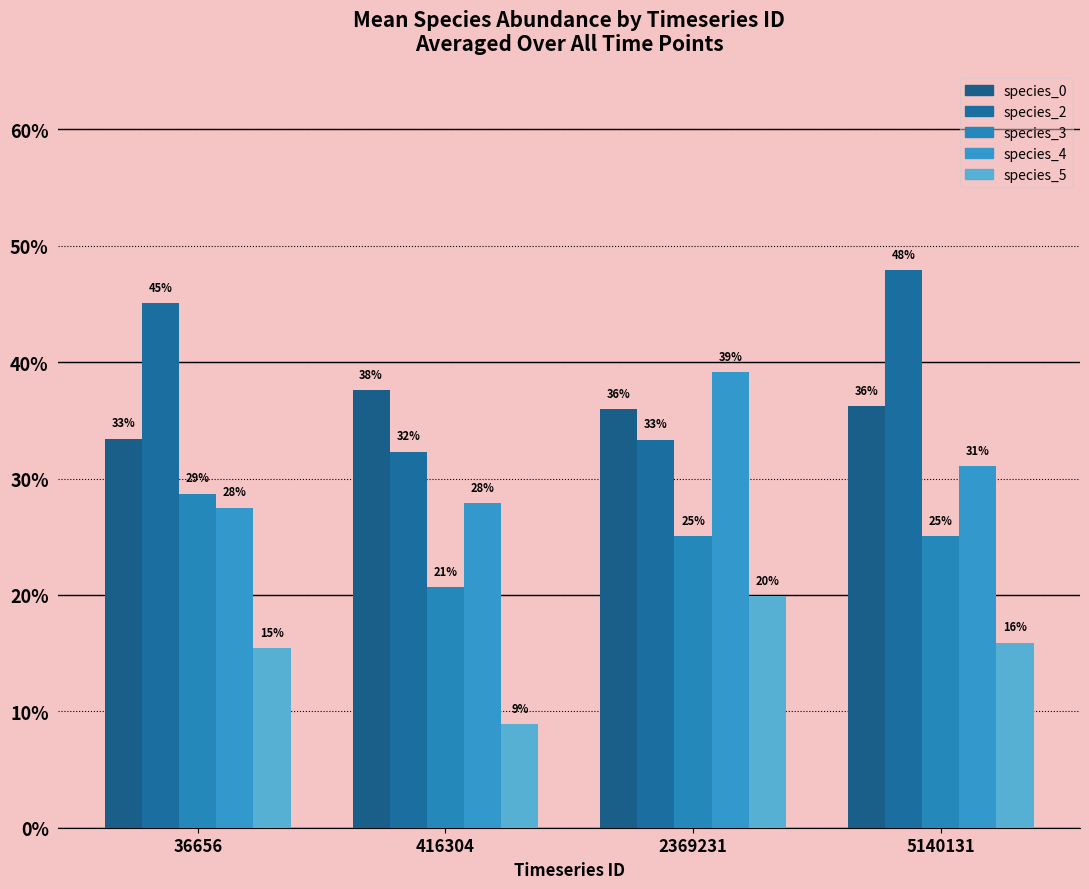

Rank the categories by species_0 value from highest to lowest.

416304, 5140131, 2369231, 36656